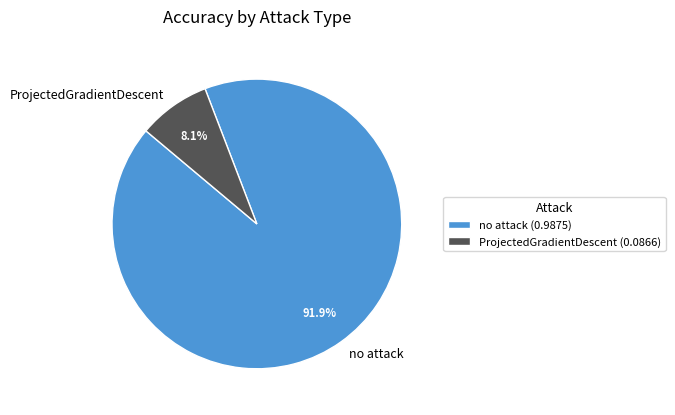

Rank the categories by value from highest to lowest.

no attack, ProjectedGradientDescent